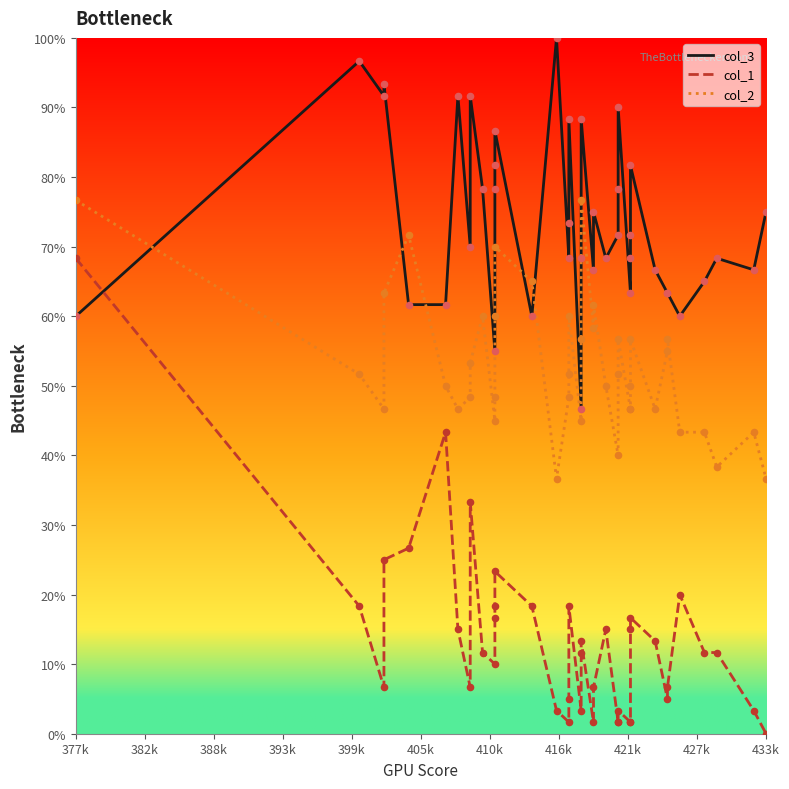

Which series contains the lowest Y value?

col_1